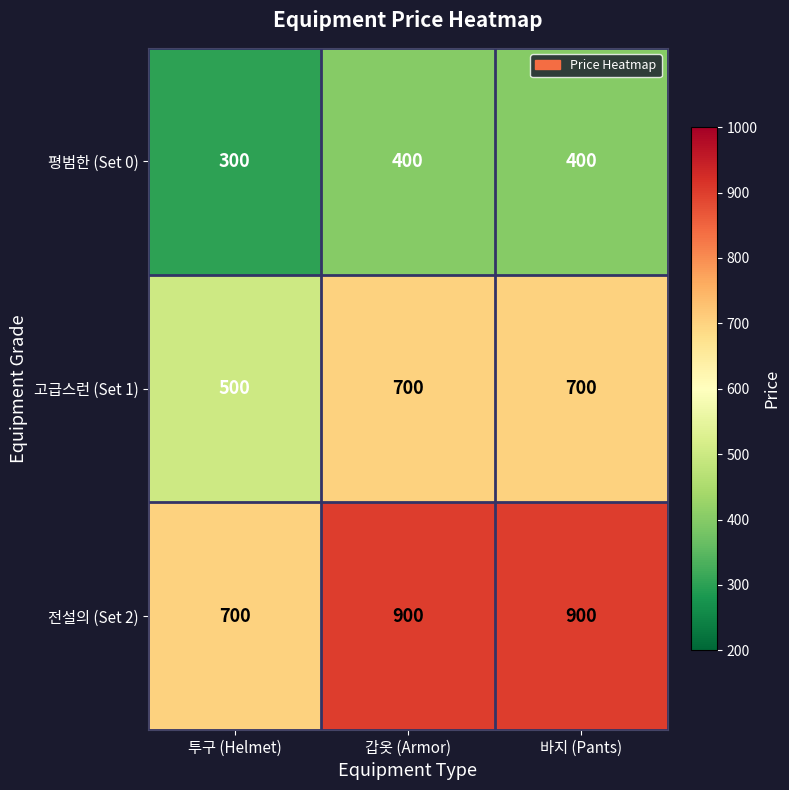

The value of 전설의 (Set 2) at 투구 (Helmet) is 455. True or false?

False